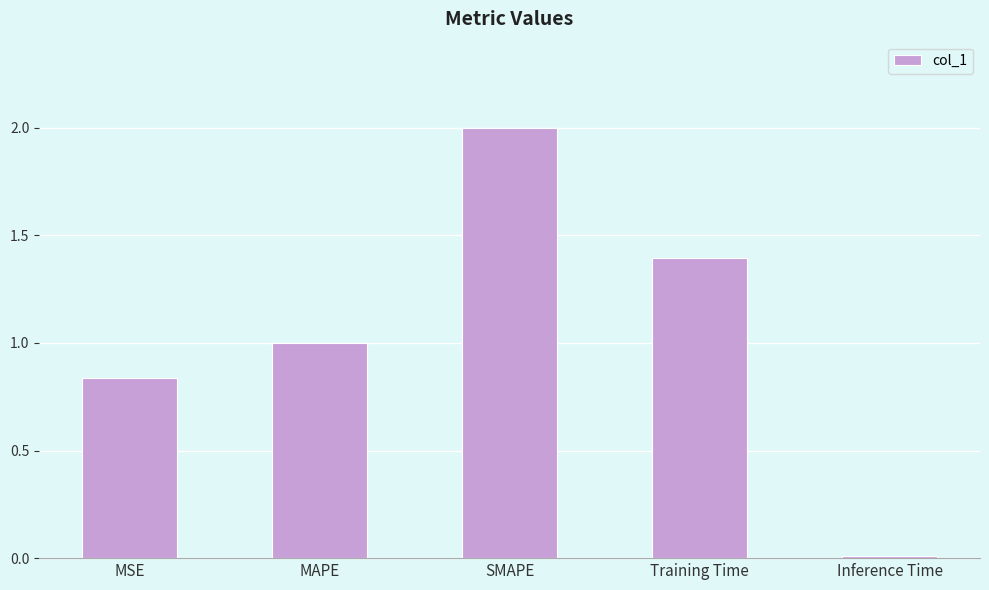

Rank the categories by value from lowest to highest.

Inference Time, MSE, MAPE, Training Time, SMAPE